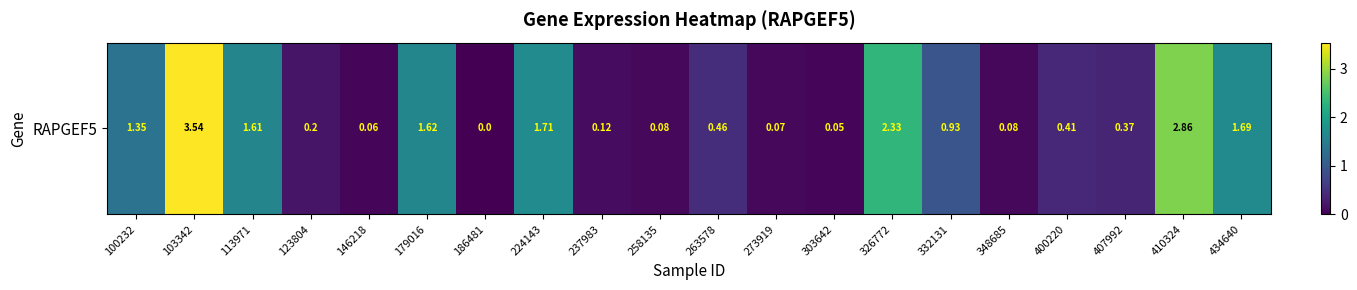

Reading right to left, transcribe all the data shown in this chart.

1.7	2.9	0.4	0.4	0.1	0.9	2.3	0.1	0.1	0.5	0.1	0.1	1.7	0.0	1.6	0.1	0.2	1.6	3.5	1.4